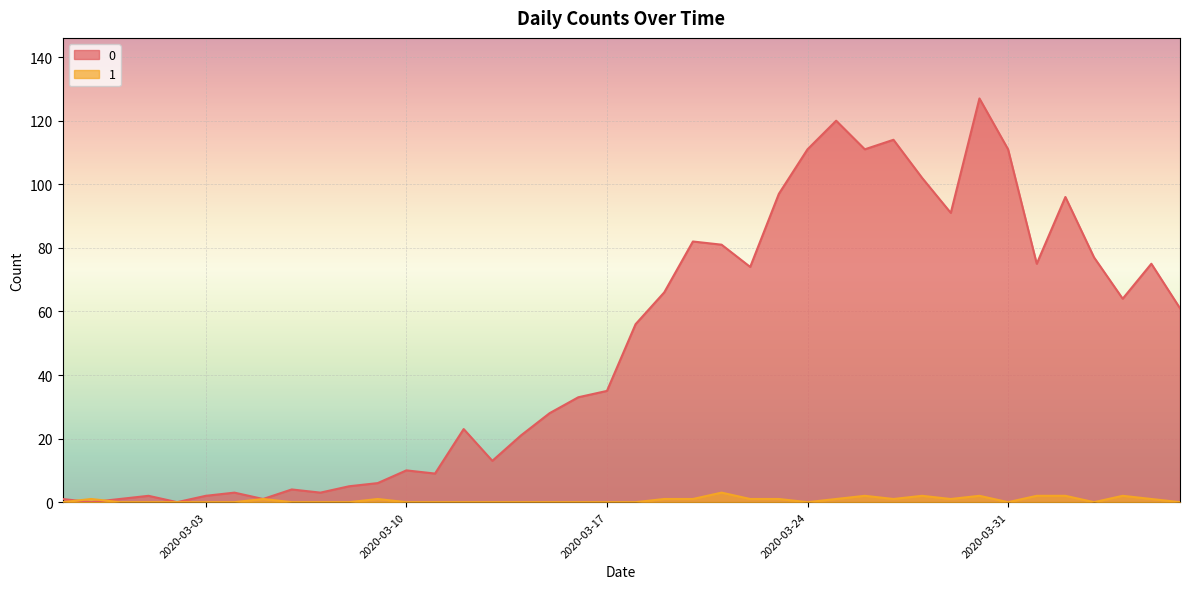

How many data points does each series have?

40